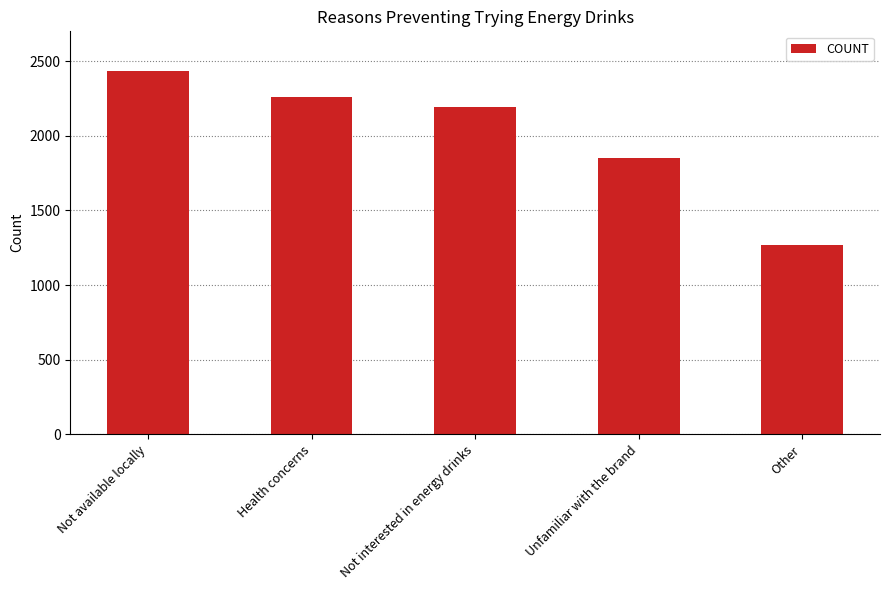

How many data points are less than 2193?

2